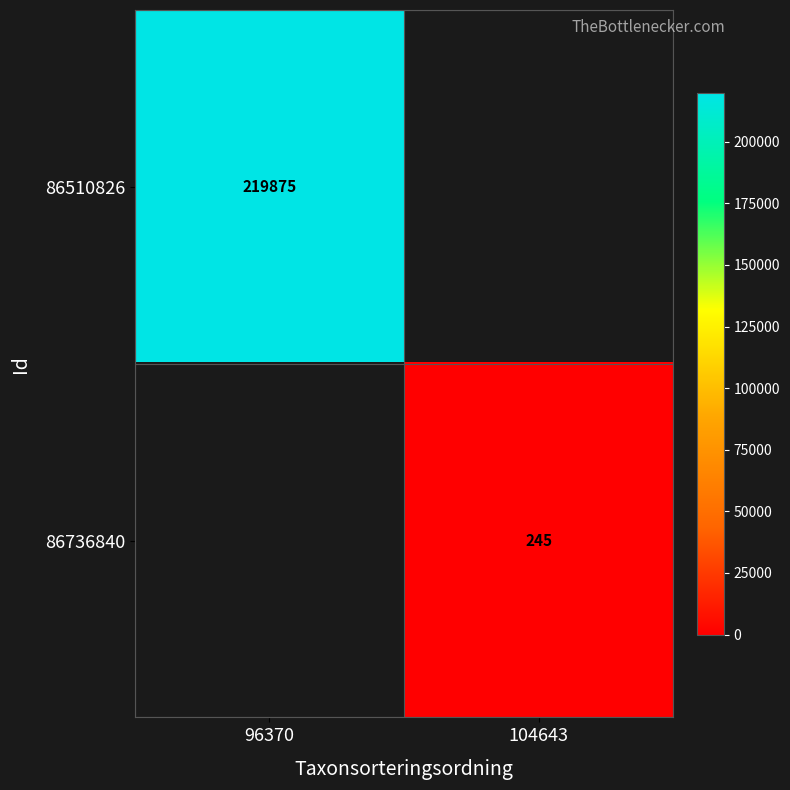

The 86510826 series shows 343273 at 96370. True or false?

False